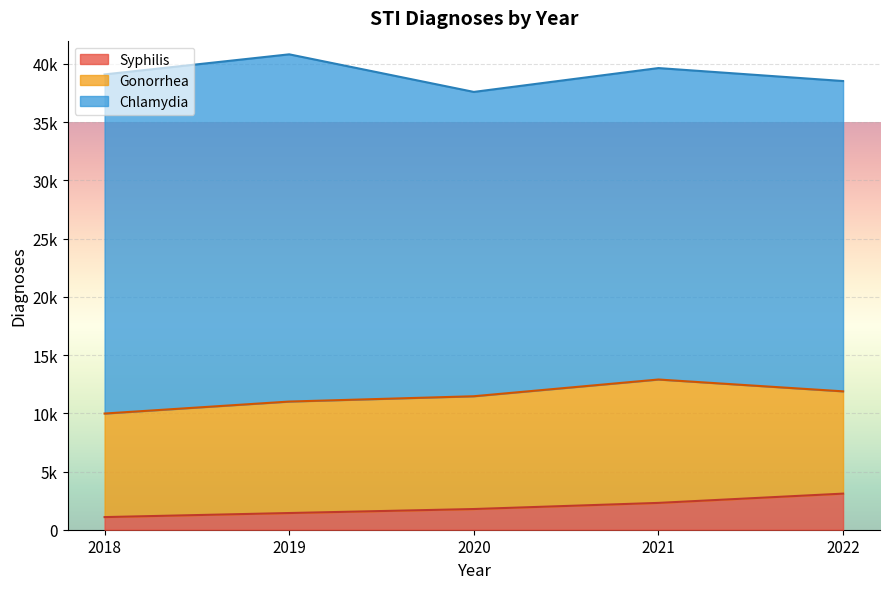

Which has a higher value, 2020 or 2018?

2020